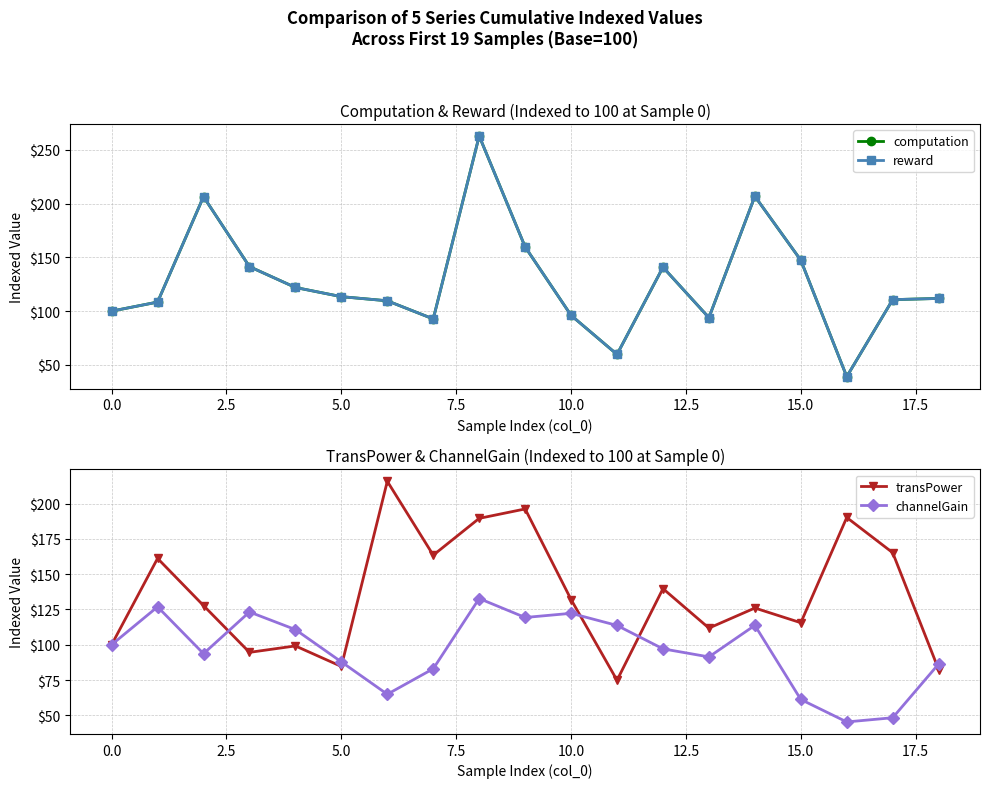

True or false: channelGain has more than 2 points higher than both neighbors.

True